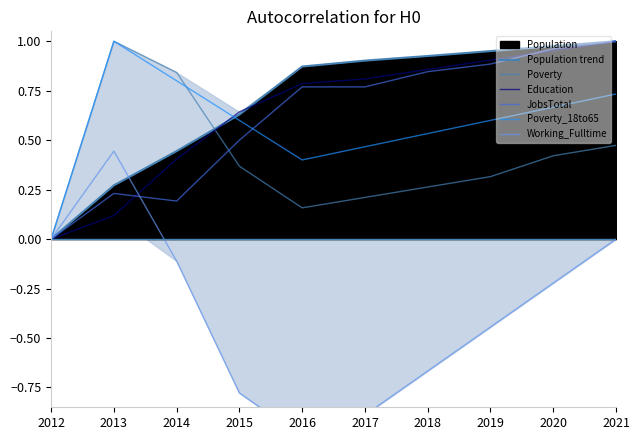

The Working_Fulltime series shows -0.7 at 2012. True or false?

False